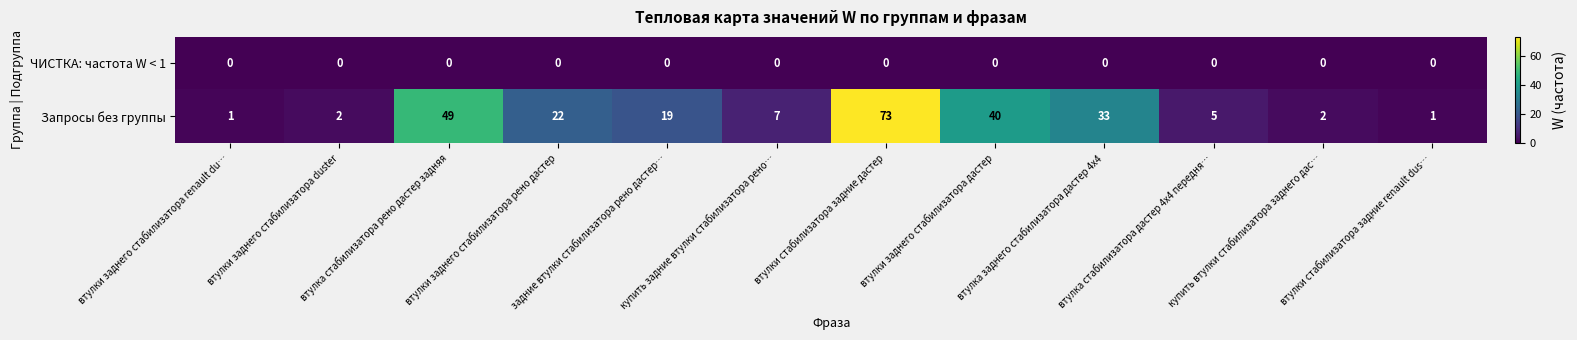

What is the greatest value displayed?

73